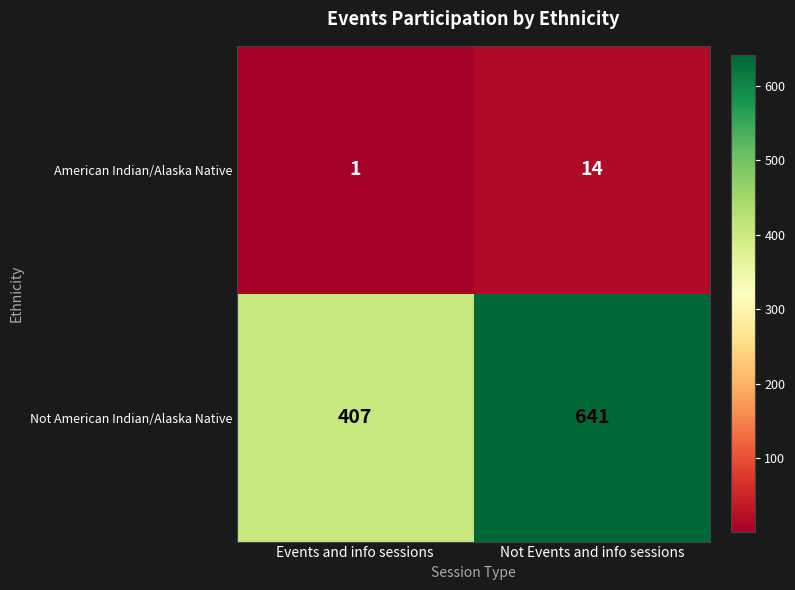

Between Events and info sessions and Not Events and info sessions, which series saw the biggest shift?

Not American Indian/Alaska Native